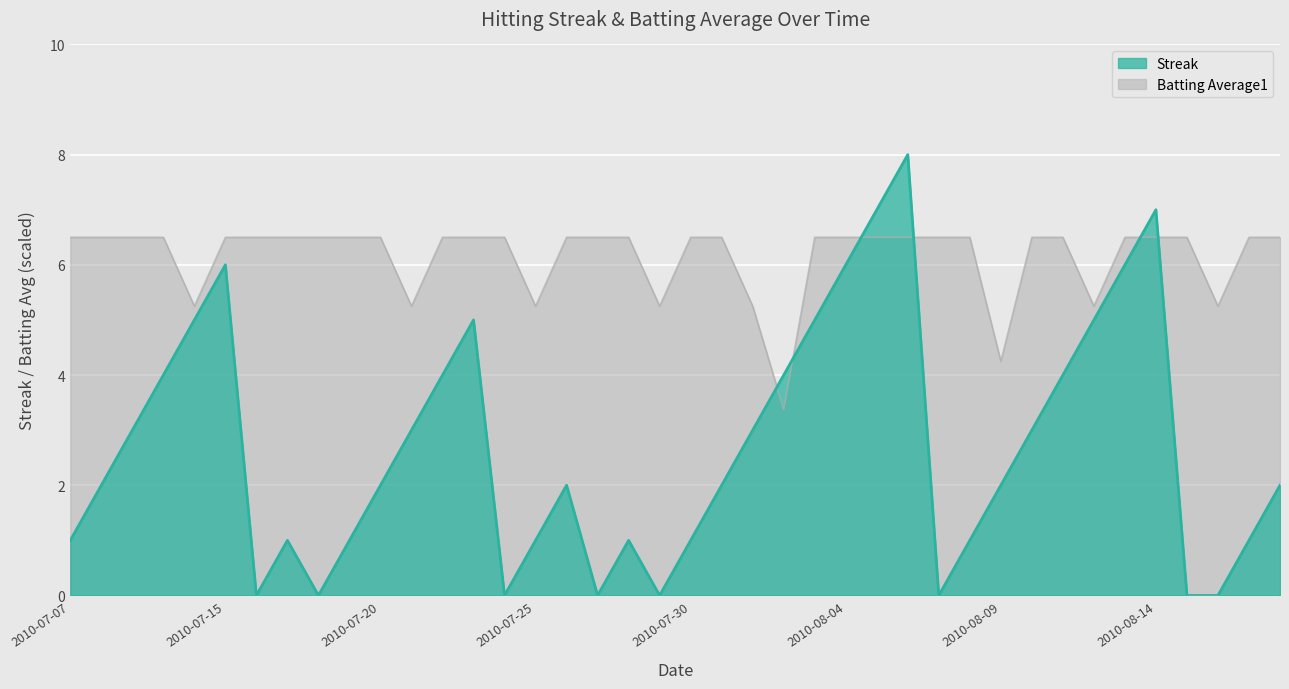

What is the label of the 18th point from the right?

2010-08-01